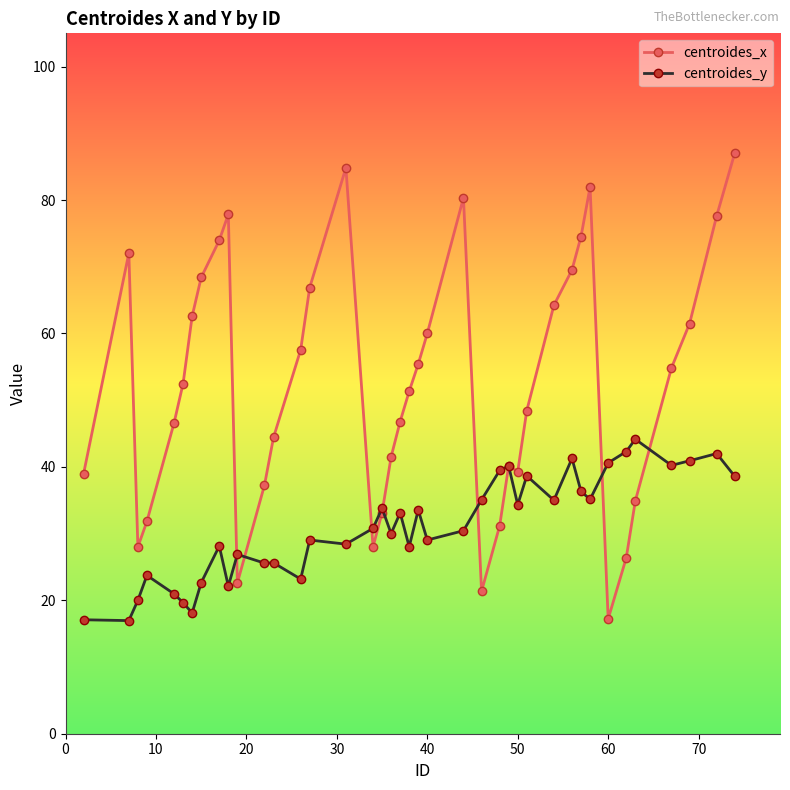

Which series has the largest range (max minus min)?

centroides_x